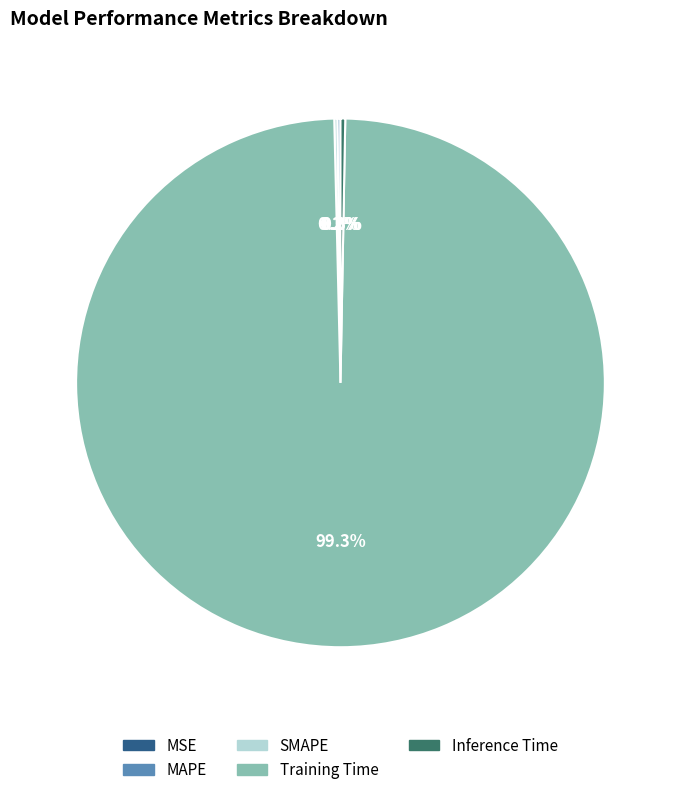

Which slice represents more than half of the pie?

Training Time